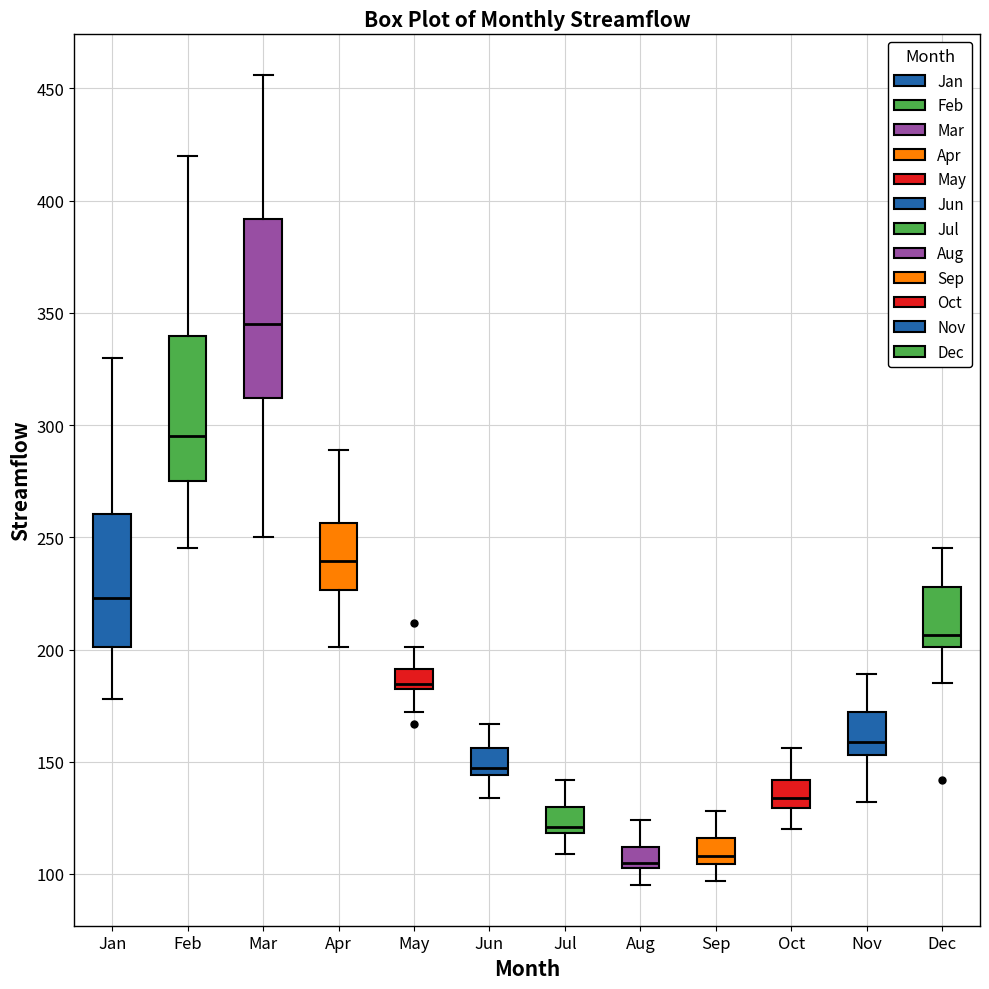

Which box is the tallest, from its lower edge to its upper edge?

Mar